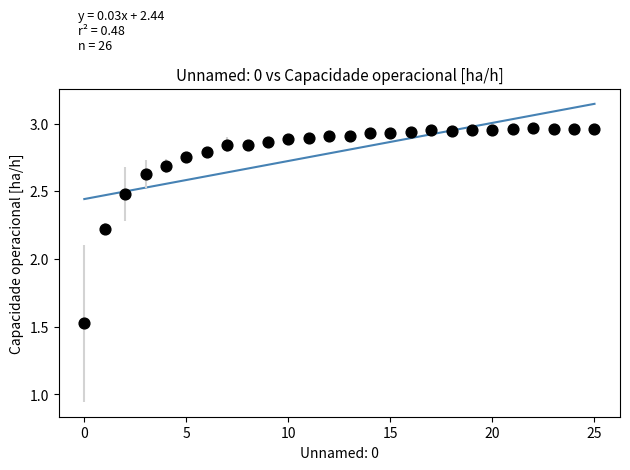

What Y value in the scatter plot is closest to 2?

2.2